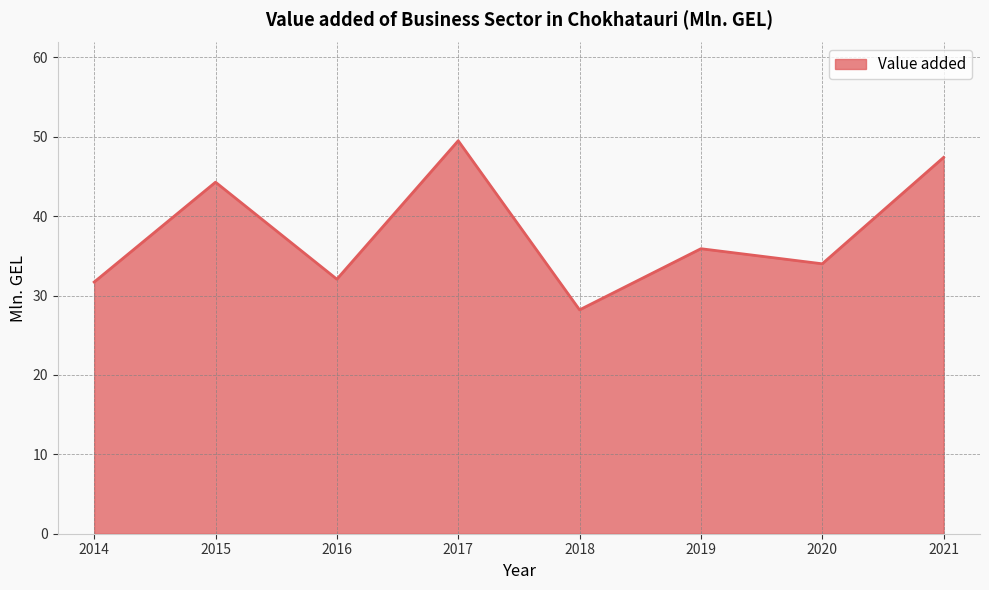

The chart shows a value of 31.7 at 2014. True or false?

True